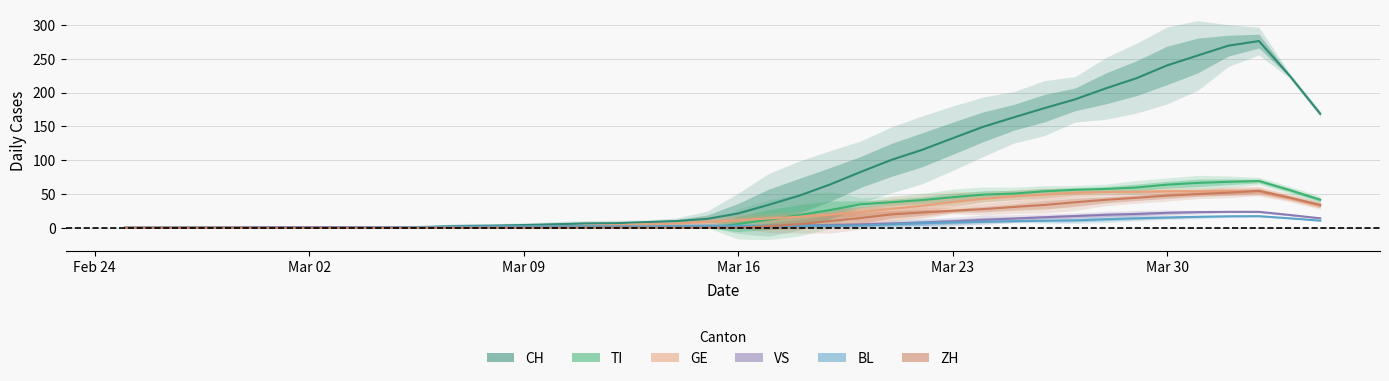

How many data points does each series have?

40